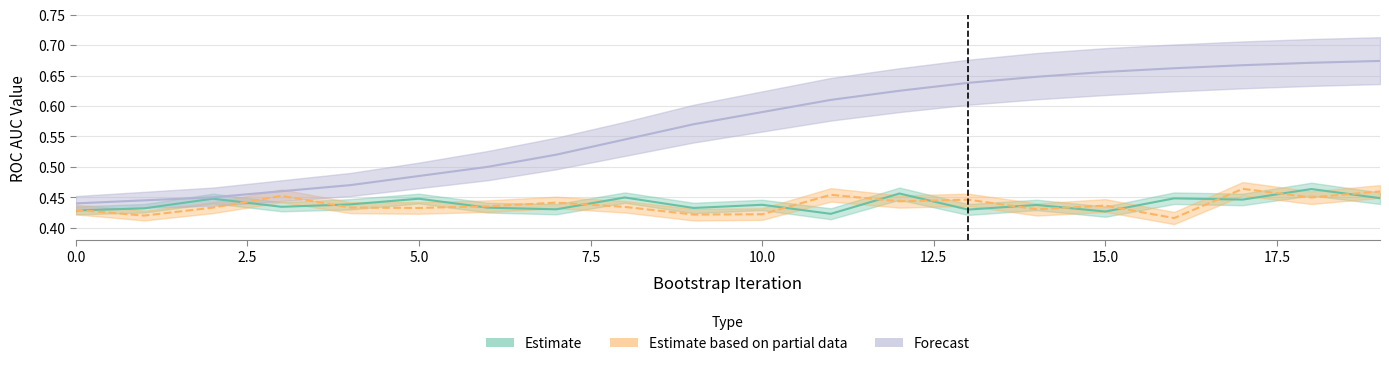

How many Forecast values are between 0 and 1?

20